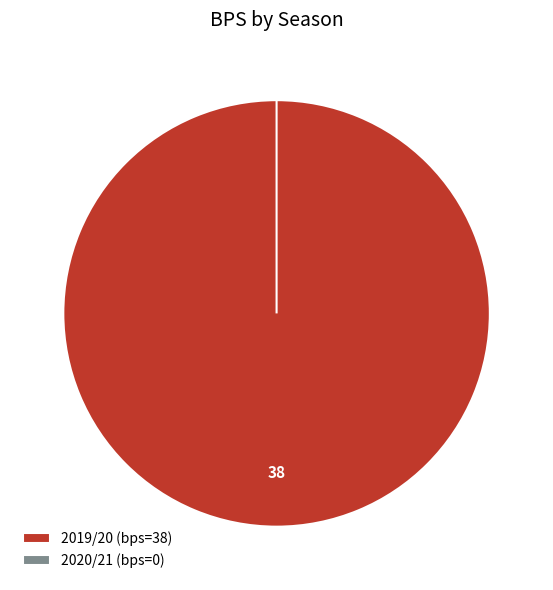

How many segments does this pie chart have?

2